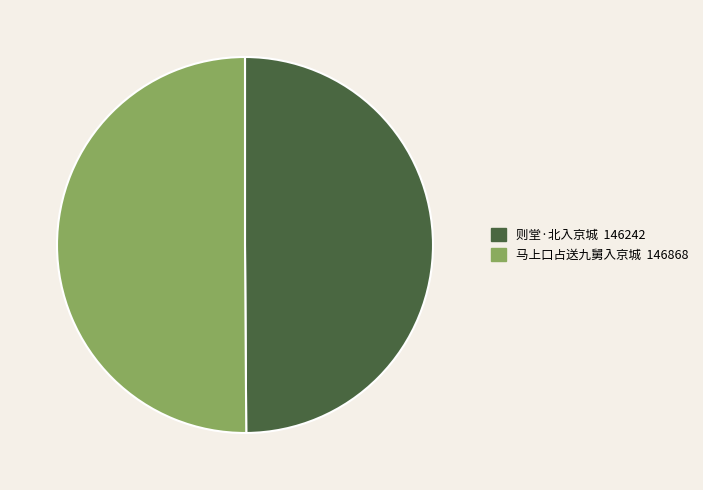

Count the number of slices in the pie.

2